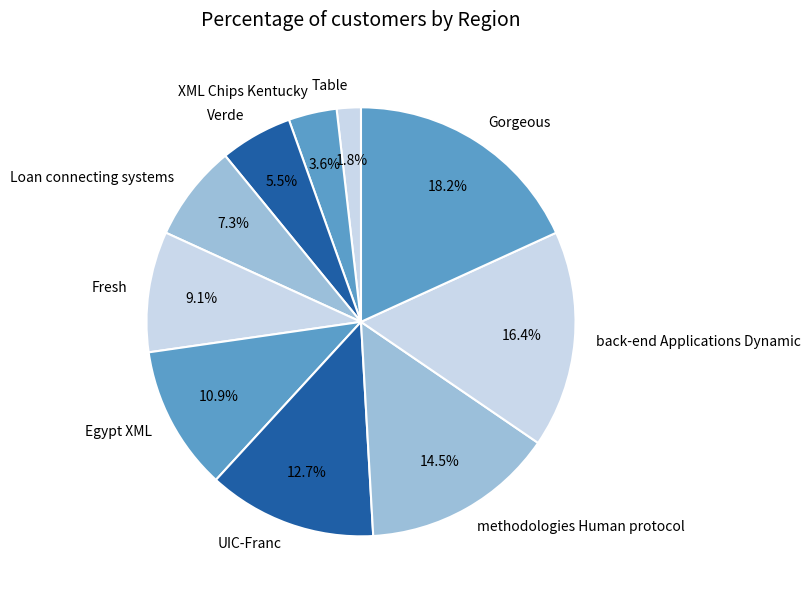

Which slice is the smallest?

Table